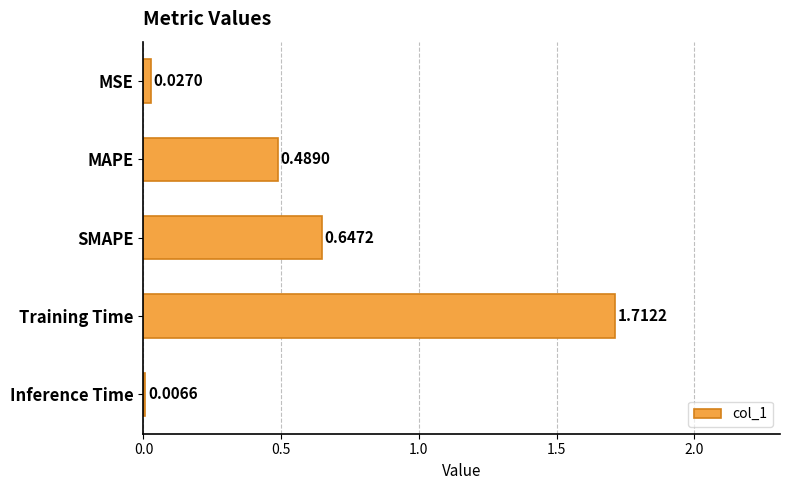

At which label is the value closest to 0?

Inference Time